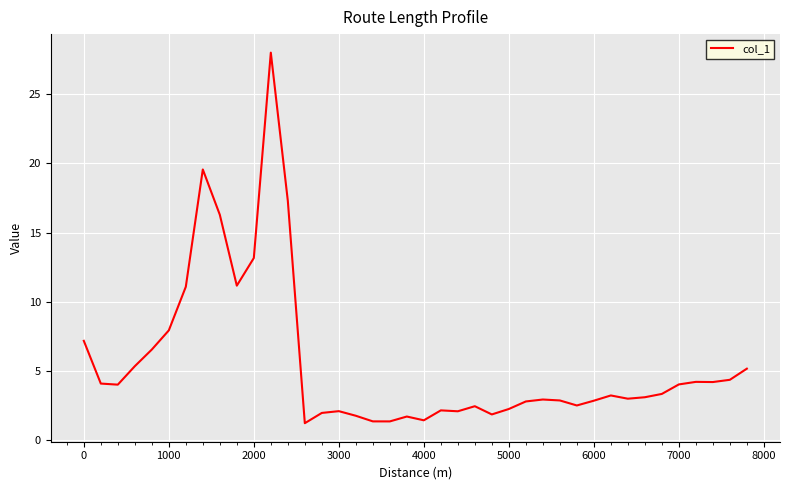

What is the minimum value shown in the chart?

1.2